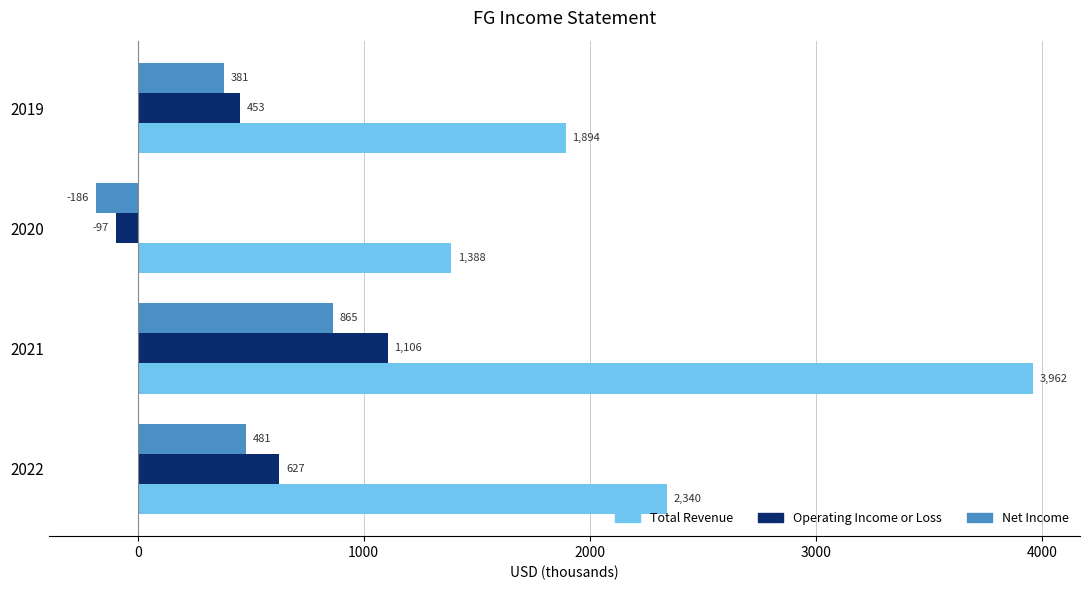

Which category has the highest value across all series?

2021